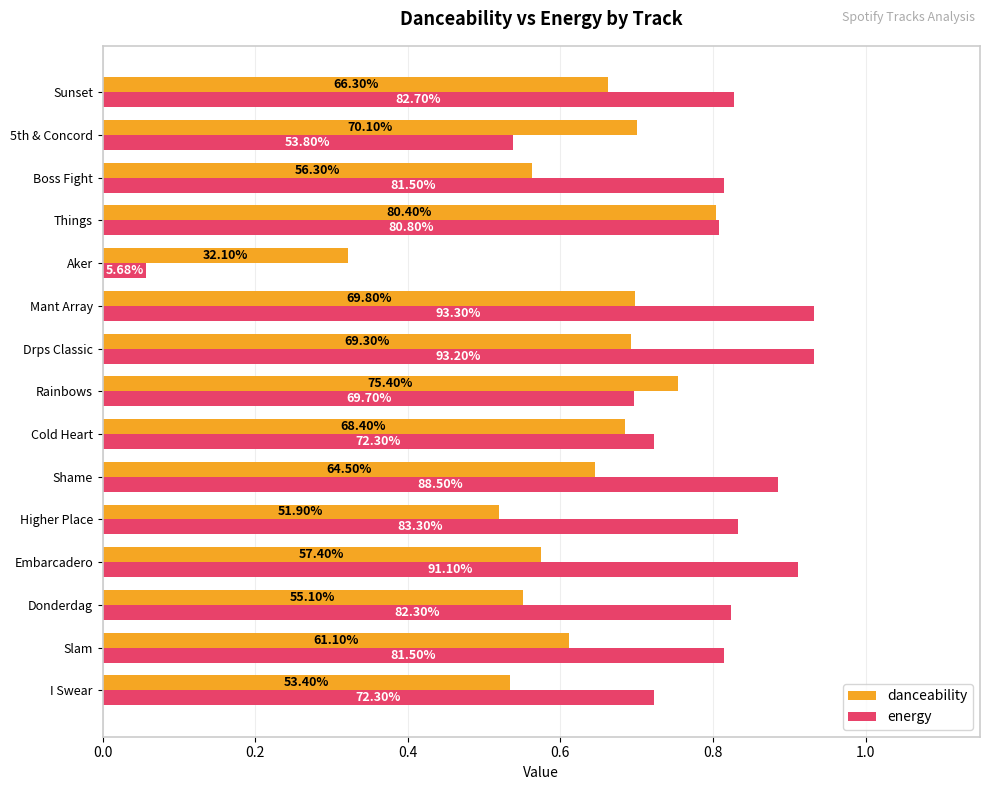

What are all the series names shown in the legend?

danceability, energy